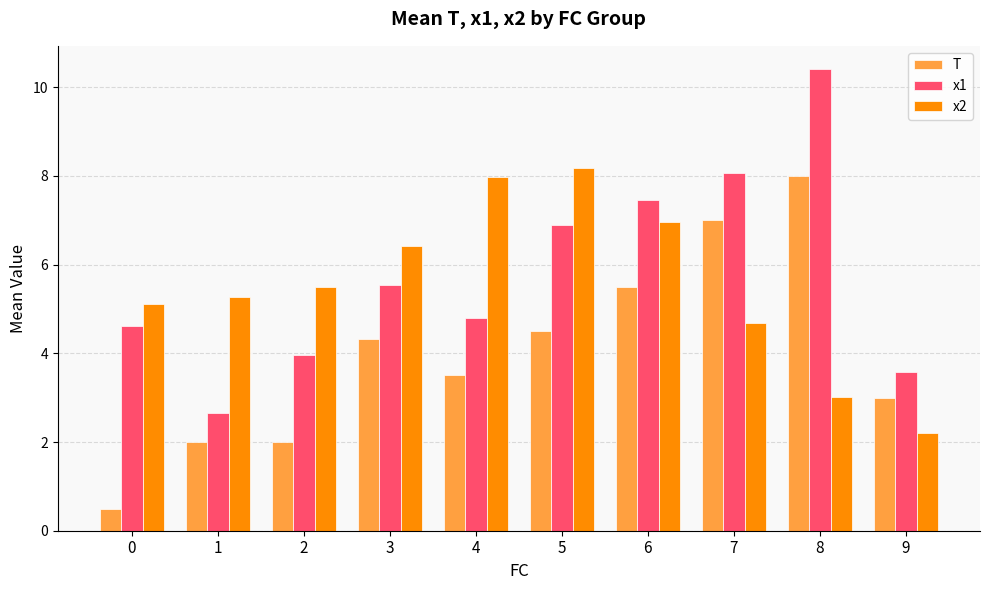

What is the minimum value for T?

0.5